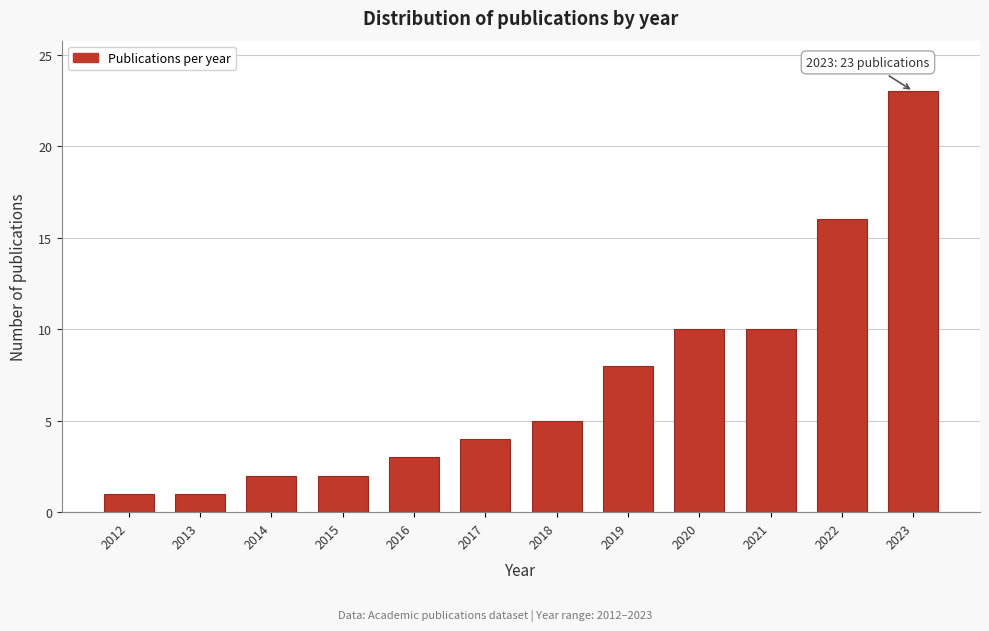

Reading right to left, extract all data points from this chart.

23	16	10	10	8	5	4	3	2	2	1	1